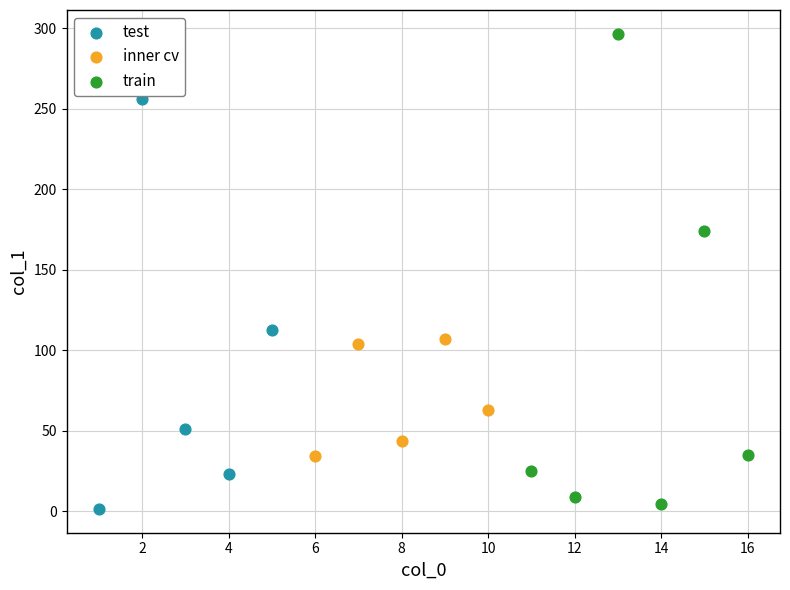

Which series reaches the maximum Y coordinate?

train